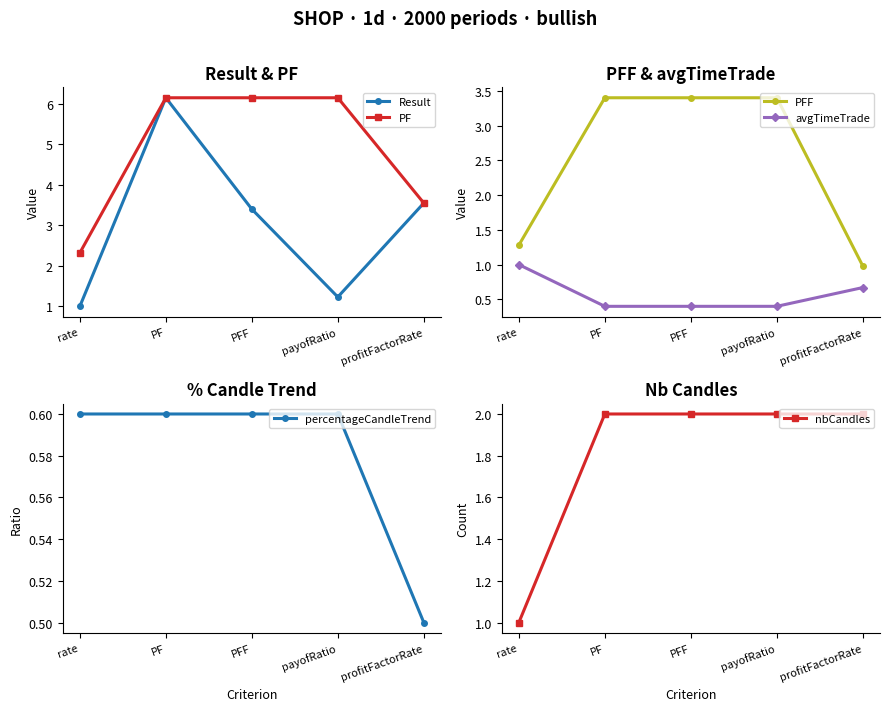

Between rate and PFF, which series saw the biggest shift?

PF